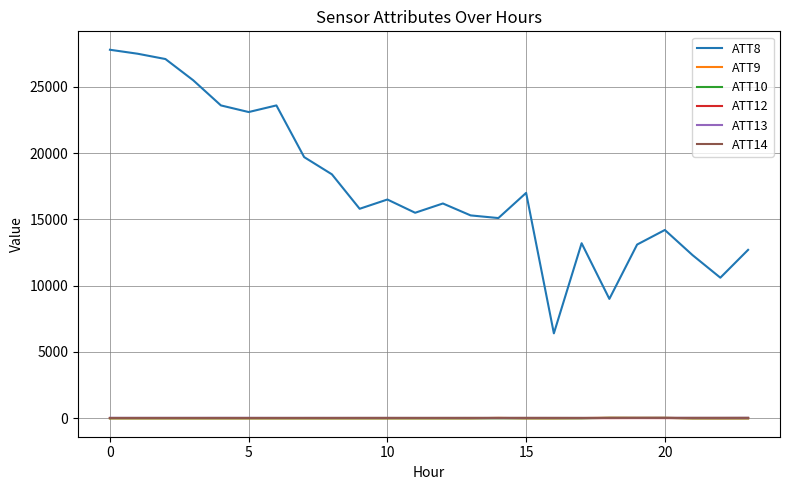

Which series has the widest spread of values?

ATT8